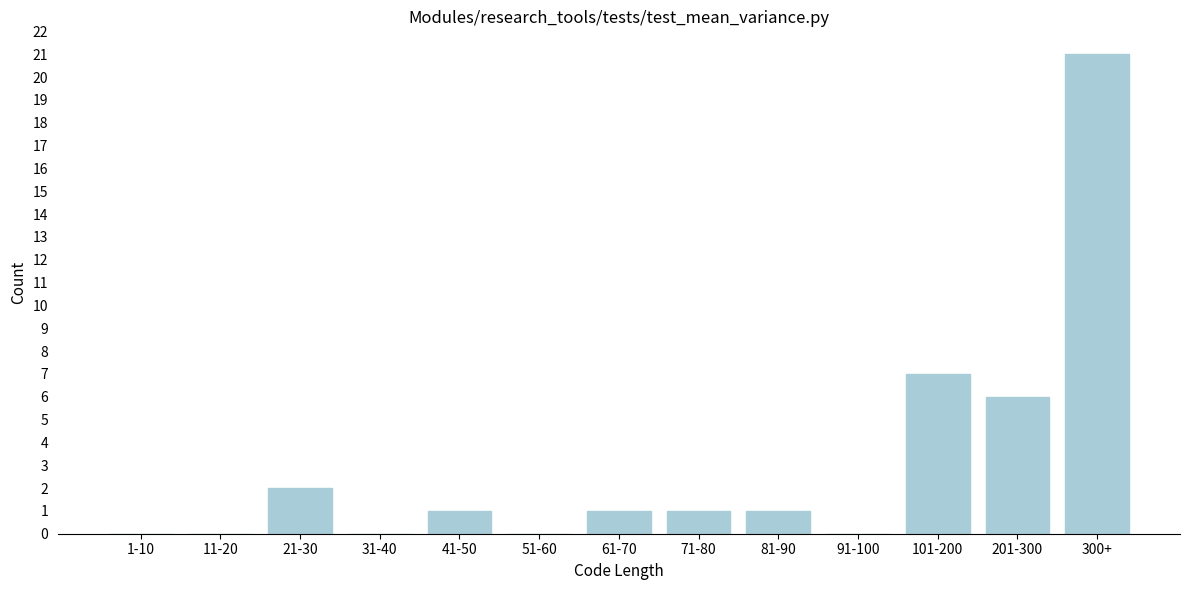

Reading left to right, transcribe all the data shown in this chart.

1-10=0	11-20=0	21-30=2	31-40=0	41-50=1	51-60=0	61-70=1	71-80=1	81-90=1	91-100=0	101-200=7	201-300=6	300+=21